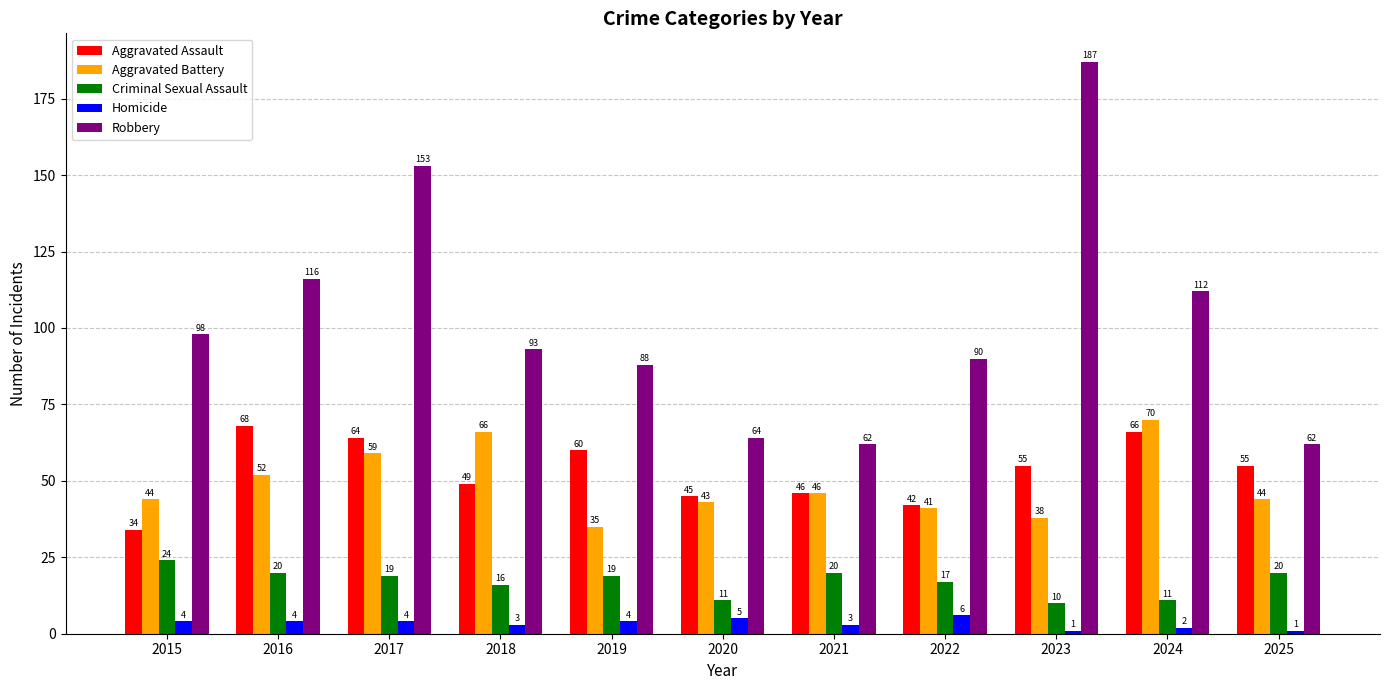

The Homicide series shows 4 at 2015. True or false?

True